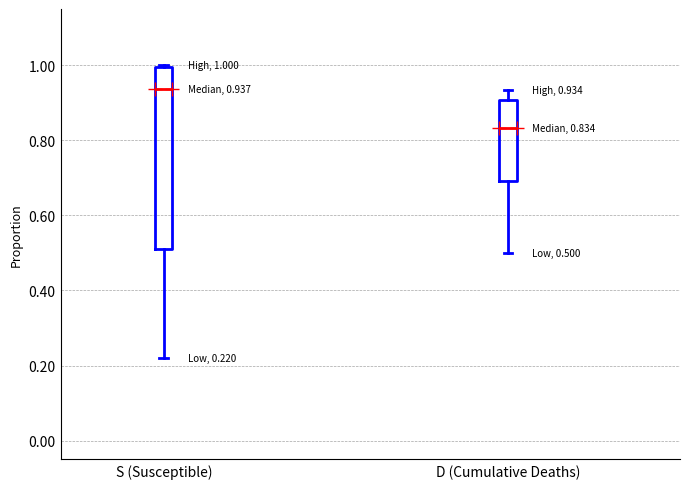

Comparing the boxes themselves (not the whiskers), which one is the tallest?

S (Susceptible)